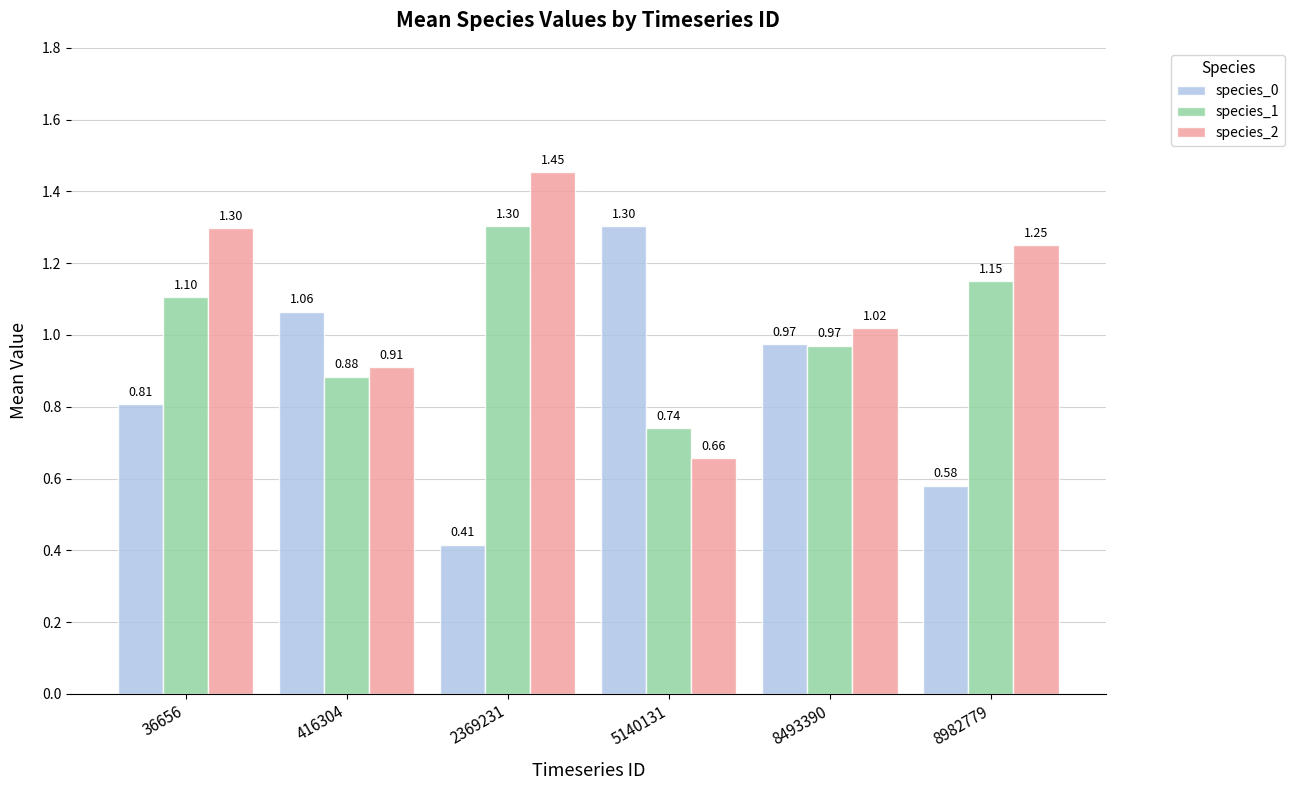

Rank the categories by species_2 value from highest to lowest.

2369231, 36656, 8982779, 8493390, 416304, 5140131